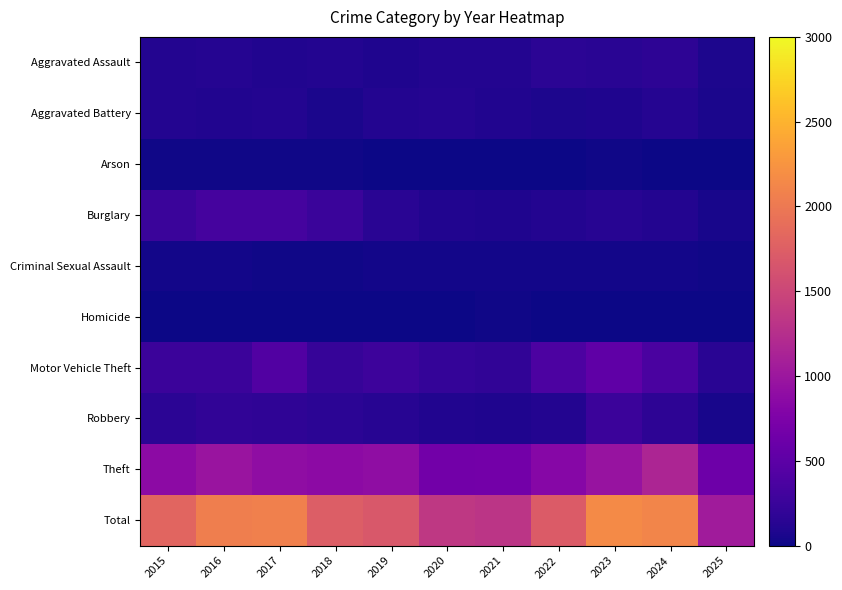

Reading left to right, transcribe all the data shown in this chart.

Aggravated Assault: 2015=110	2016=118	2017=105	2018=115	2019=92	2020=113	2021=115	2022=154	2023=145	2024=166	2025=82
Aggravated Battery: 2015=108	2016=102	2017=108	2018=67	2019=108	2020=125	2021=100	2022=81	2023=92	2024=119	2025=67
Arson: 2015=13	2016=20	2017=14	2018=12	2019=5	2020=4	2021=6	2022=11	2023=15	2024=7	2025=2
Burglary: 2015=254	2016=333	2017=329	2018=257	2019=143	2020=100	2021=90	2022=116	2023=130	2024=112	2025=56
Criminal Sexual Assault: 2015=29	2016=30	2017=21	2018=23	2019=35	2020=27	2021=27	2022=34	2023=30	2024=28	2025=17
Homicide: 2015=9	2016=7	2017=8	2018=10	2019=5	2020=2	2021=13	2022=9	2023=10	2024=4	2025=2
Motor Vehicle Theft: 2015=261	2016=265	2017=411	2018=231	2019=273	2020=221	2021=193	2022=376	2023=523	2024=365	2025=150
Robbery: 2015=154	2016=194	2017=178	2018=155	2019=135	2020=97	2021=91	2022=111	2023=259	2024=165	2025=51
Theft: 2015=874	2016=984	2017=892	2018=868	2019=891	2020=666	2021=678	2022=827	2023=961	2024=1153	2025=624
Total: 2015=1812	2016=2053	2017=2066	2018=1738	2019=1687	2020=1355	2021=1313	2022=1719	2023=2165	2024=2119	2025=1051